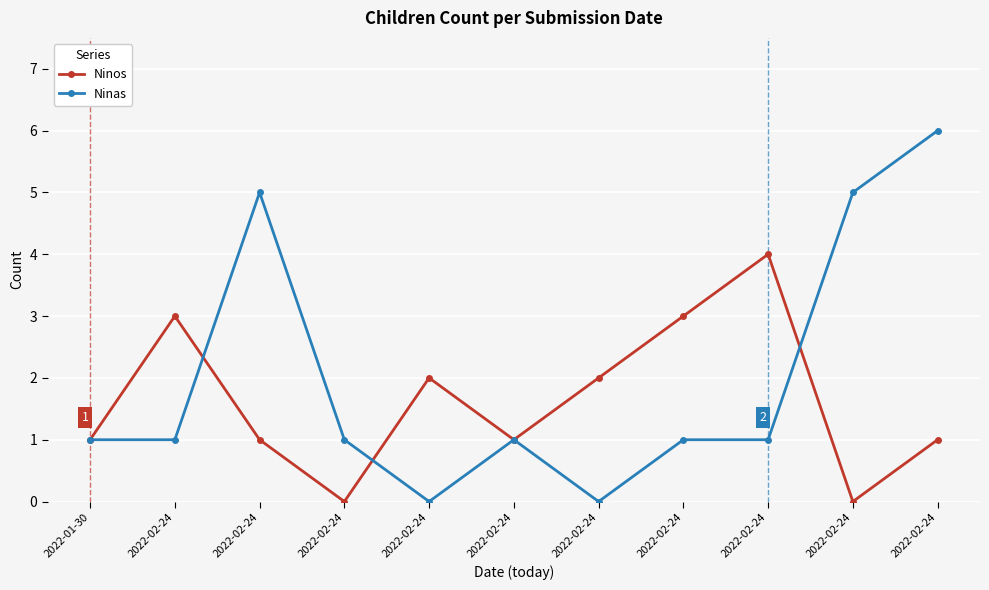

Count the number of data series in this chart.

2